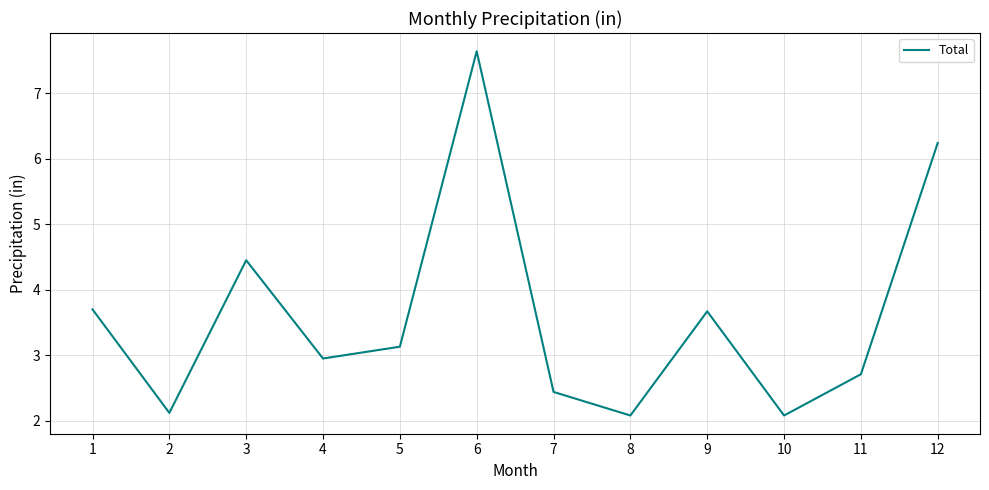

The chart shows a value of 1.2 at 8. True or false?

False